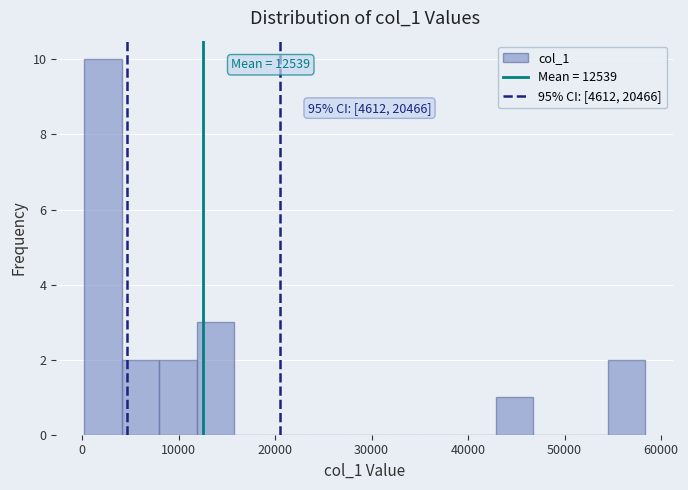

Around what value on the x-axis is the tallest bar? Give the approximate position of its centre, as read against the axis.

2000